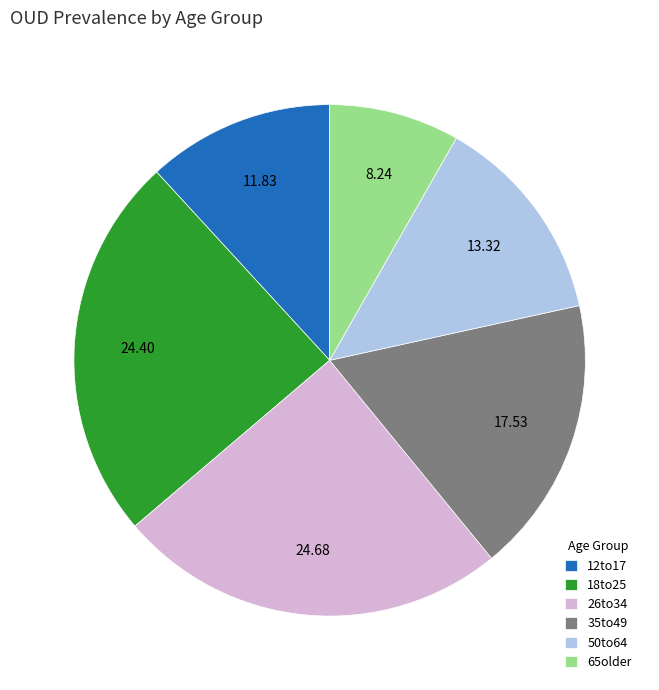

Does any single category account for the majority?

No